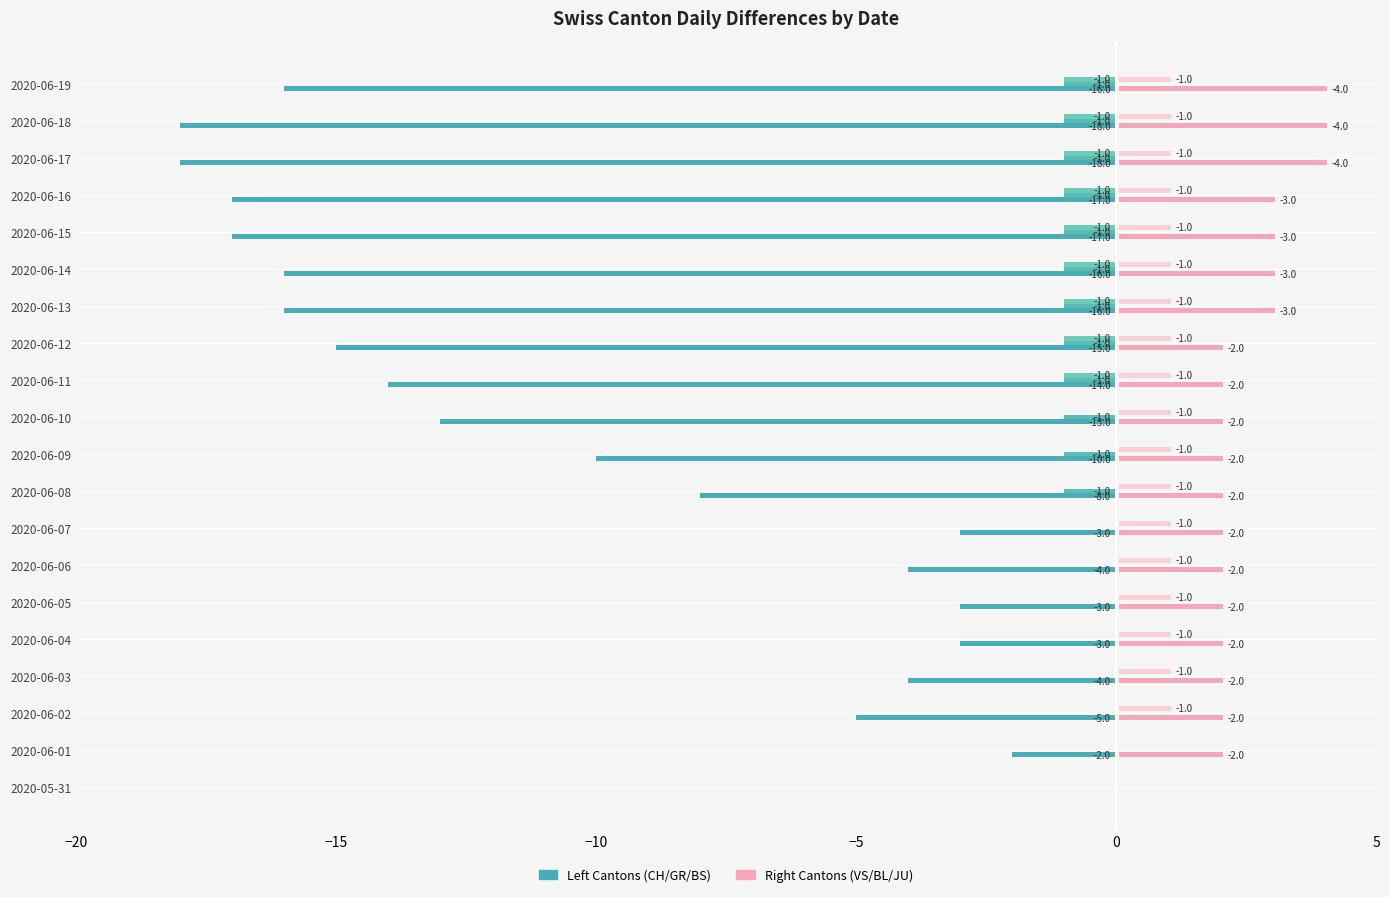

Count the number of categories in the chart.

20